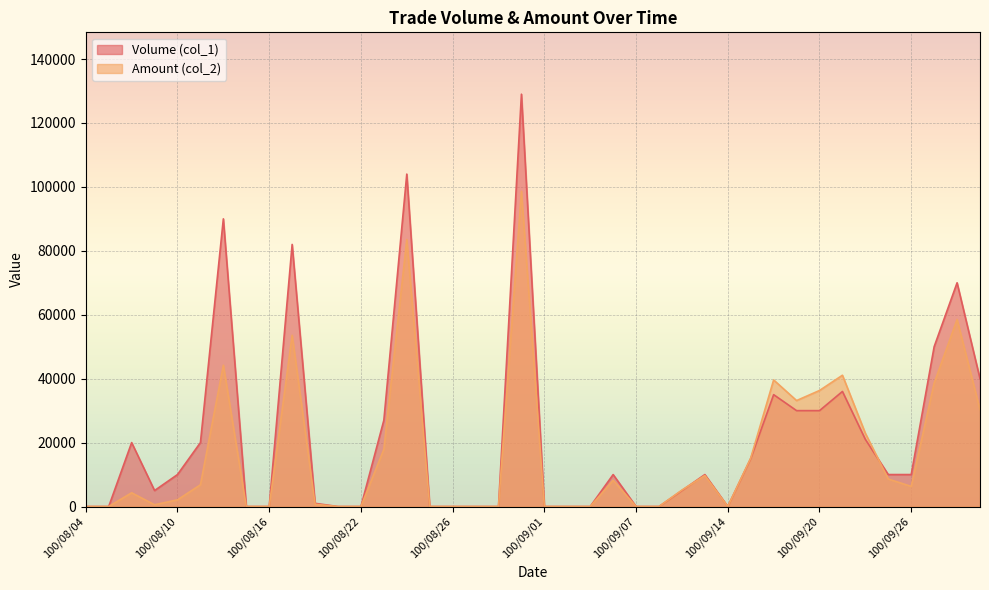

What are all the series names shown in the legend?

Volume (col_1), Amount (col_2)